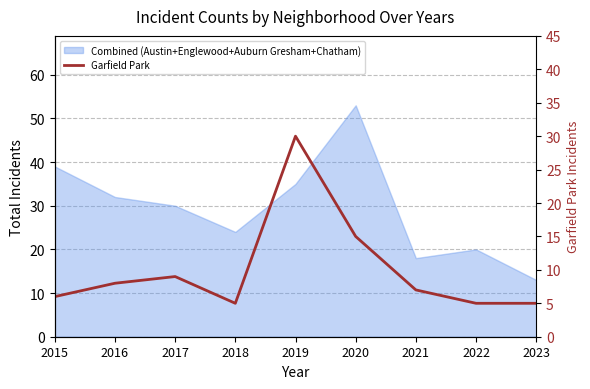

What is the change in value from 2016 to 2020?

+7